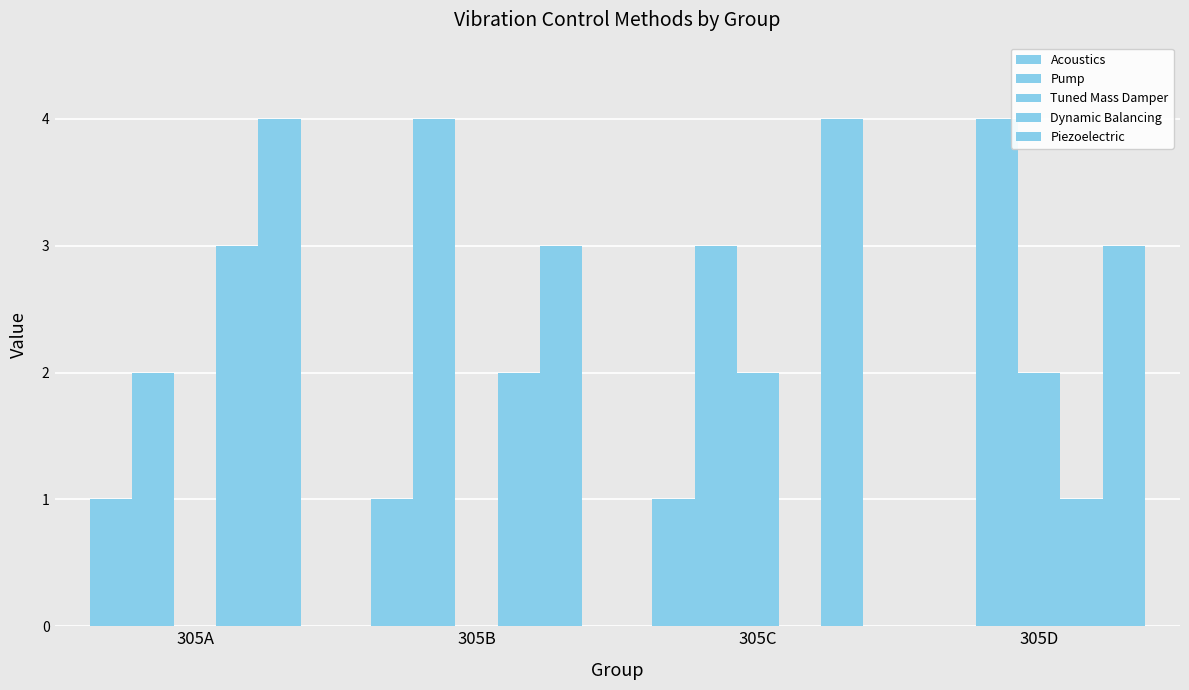

How many values in the Pump series exceed 4?

2